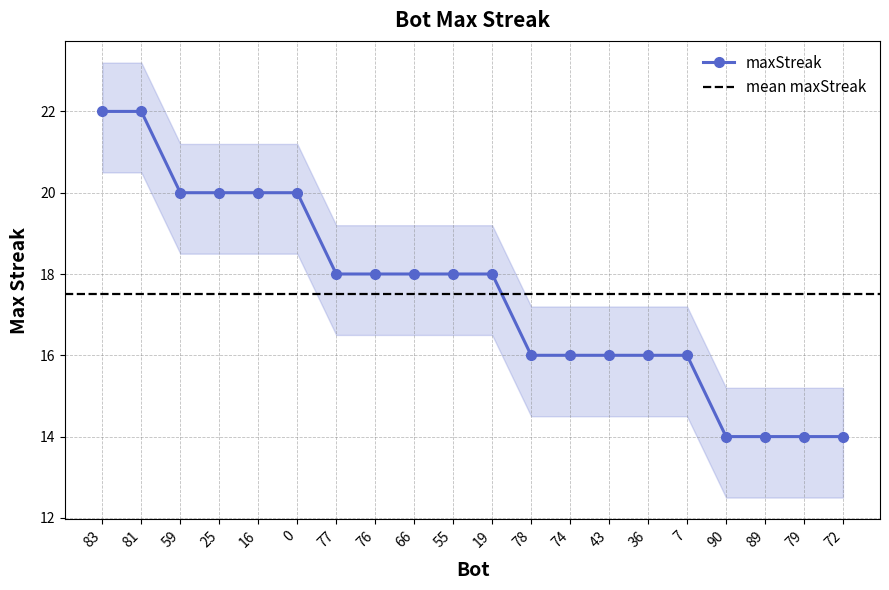

Does the chart display data point markers on the line(s)?

Yes